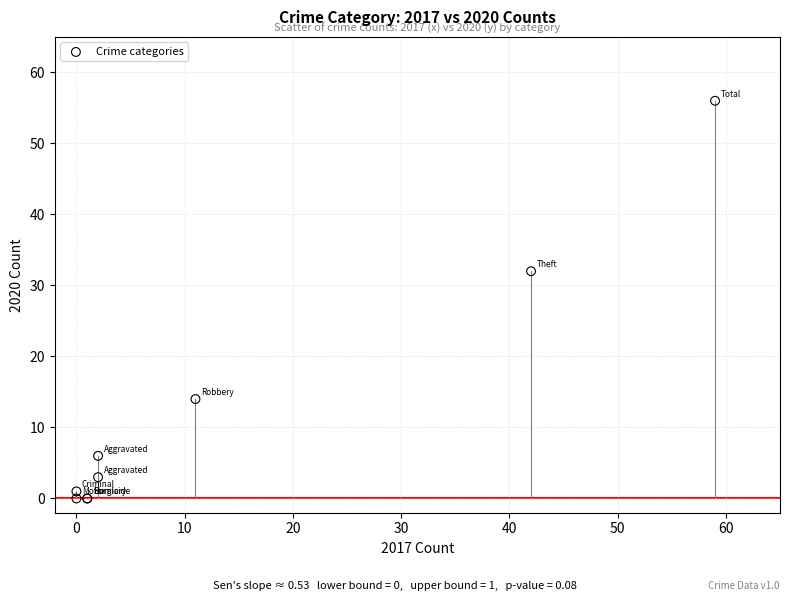

What Y value in the scatter plot is closest to 28?

32